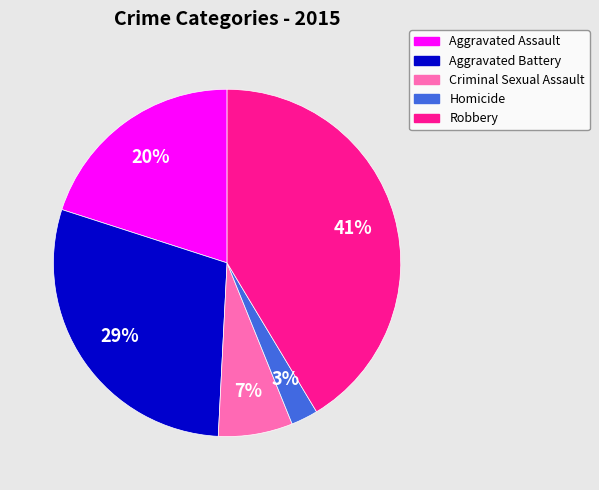

To the nearest percent, what percentage of the pie is Aggravated Assault?

20%